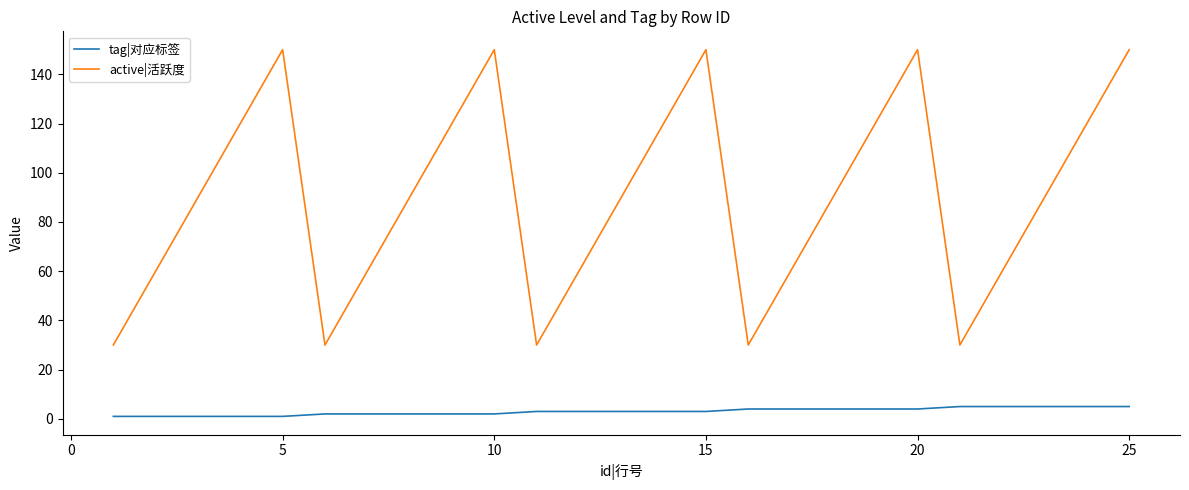

What is the difference between the maximum and minimum values in the active|活跃度 series?

120